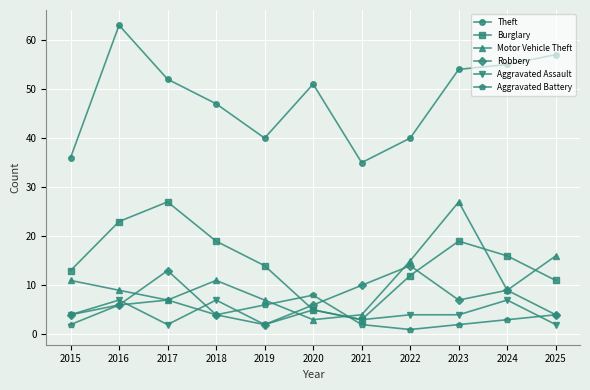

Is the value of Burglary at 2025 greater than the value of Motor Vehicle Theft at 2021?

Yes